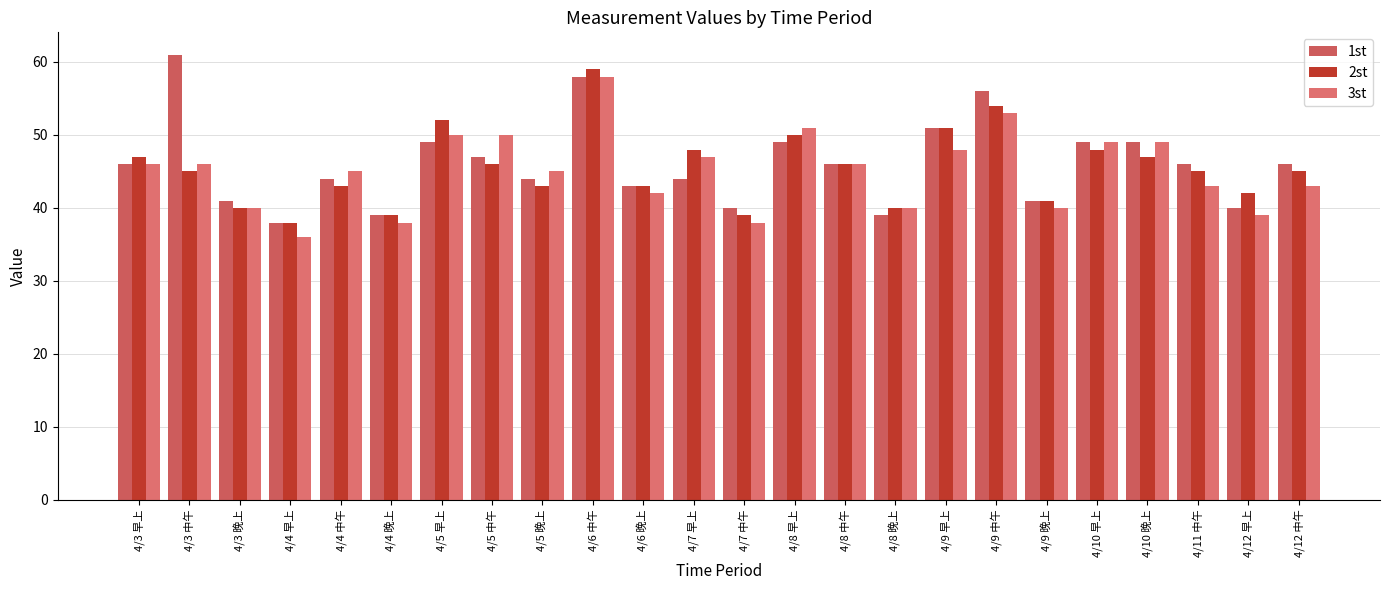

Which category has the highest value in the 2st series?

4/6 中午